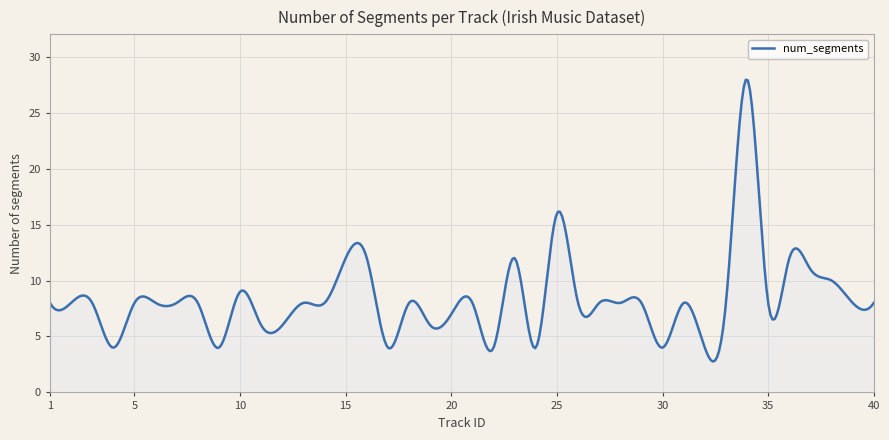

What is the greatest value displayed?

27.9